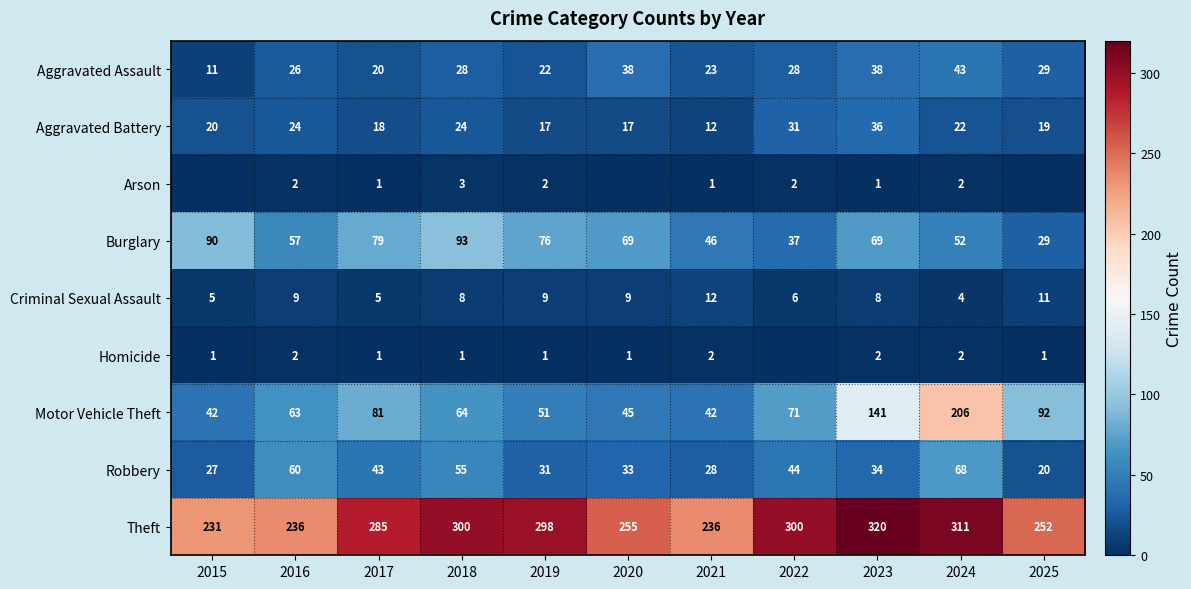

The Theft series shows 433 at 2017. True or false?

False